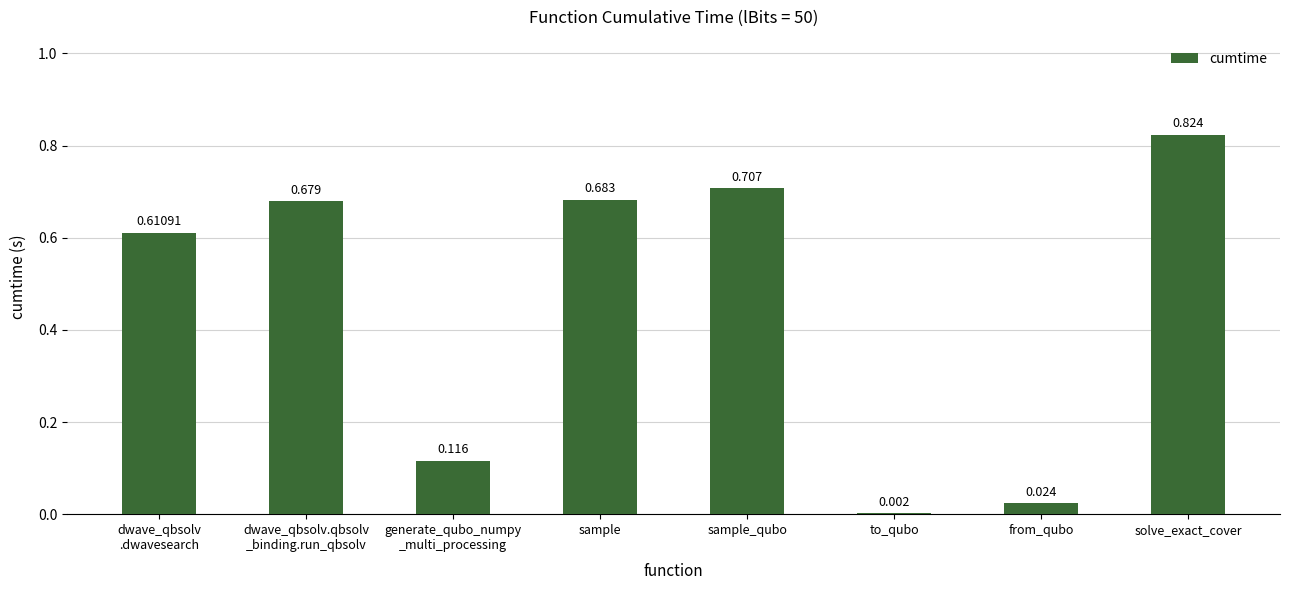

Are the bars horizontal?

No